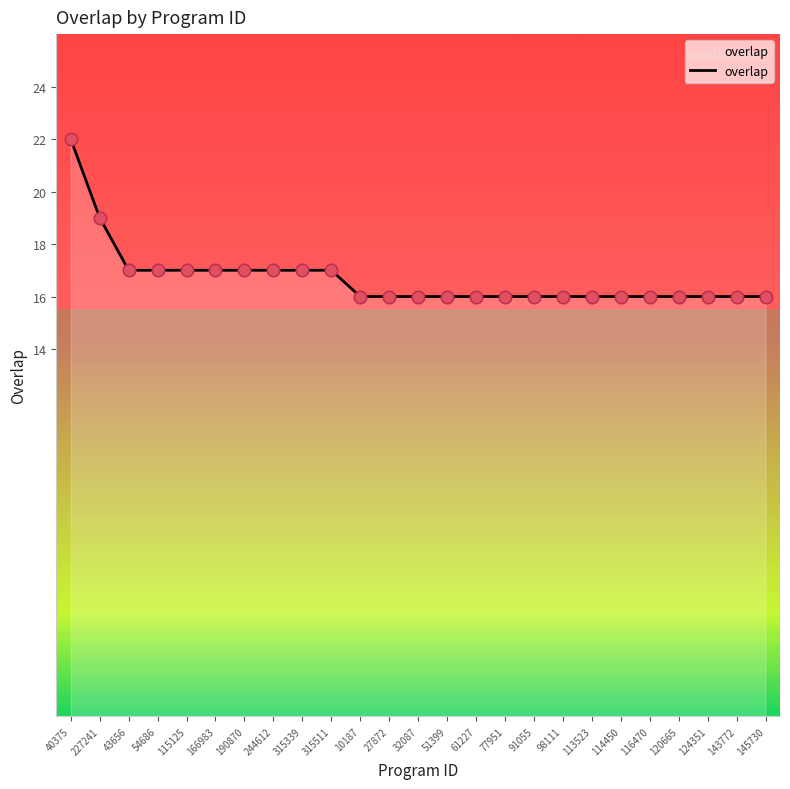

What is the ratio of the value at 143772 to the value at 43656?

0.9